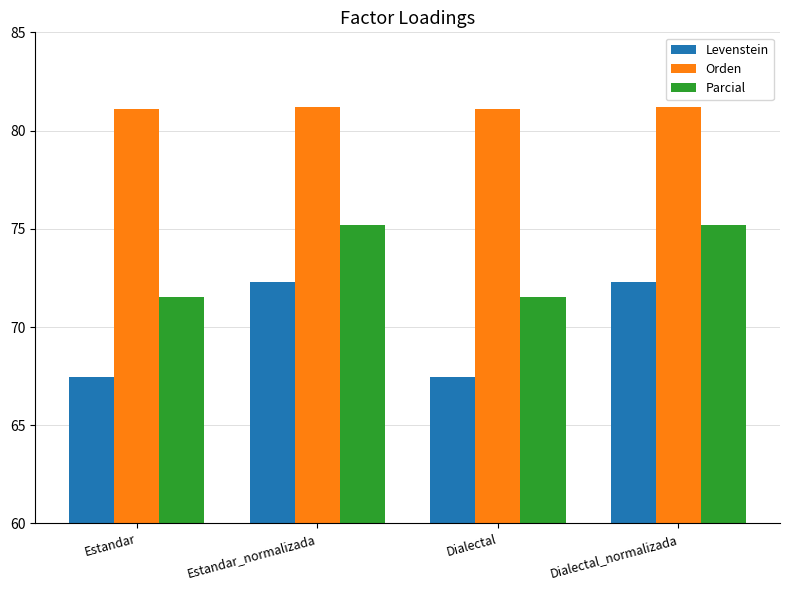

How many groups of bars are there?

4